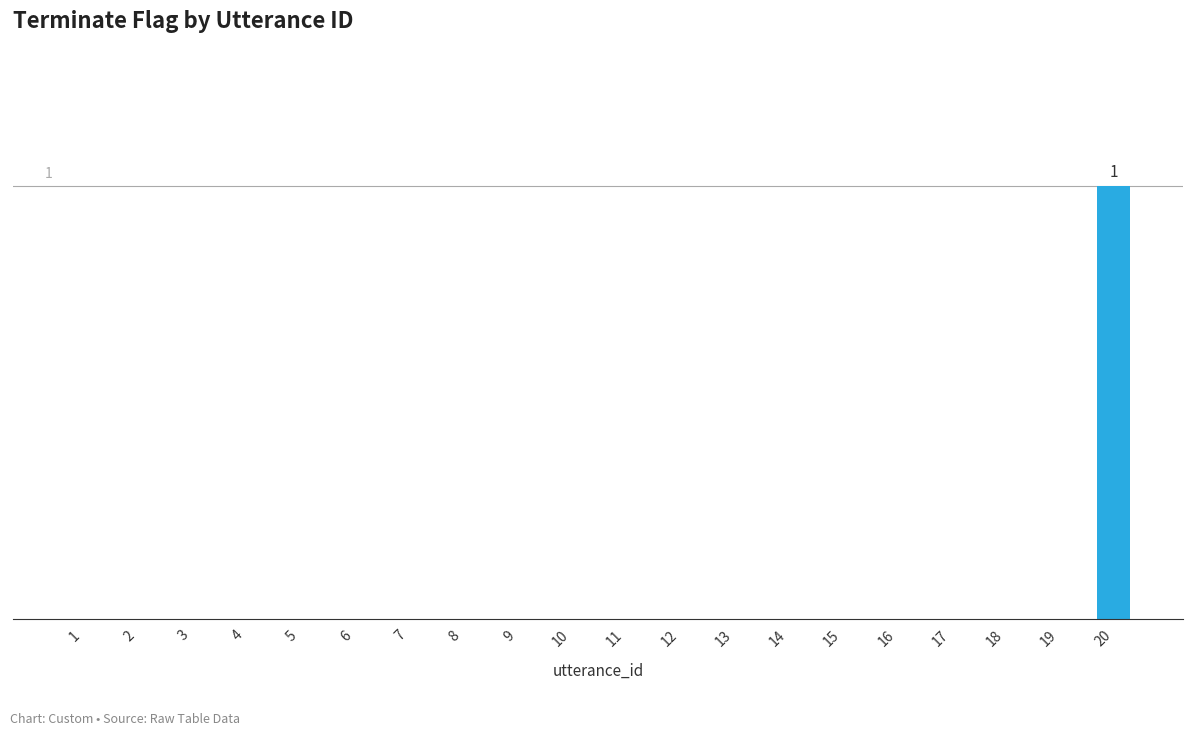

How many values are above zero?

1